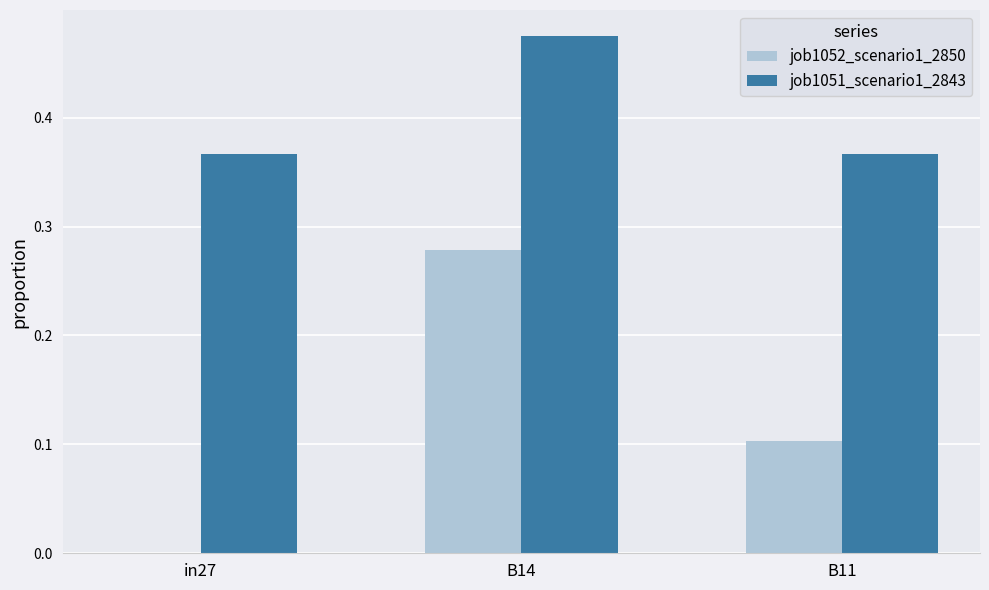

At which category is the sum across all series the highest?

B14